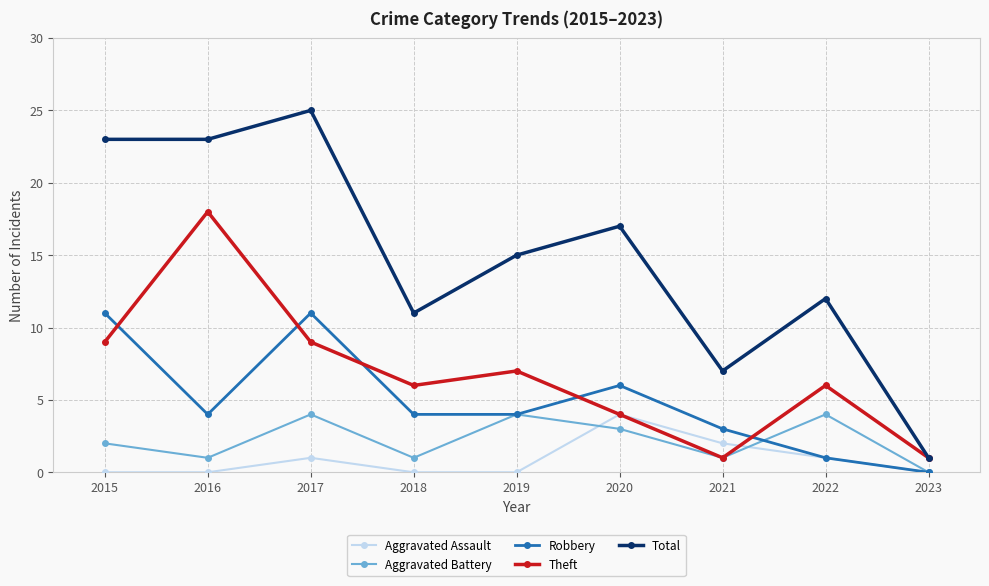

What is the difference between the highest and lowest values at 2021?

6